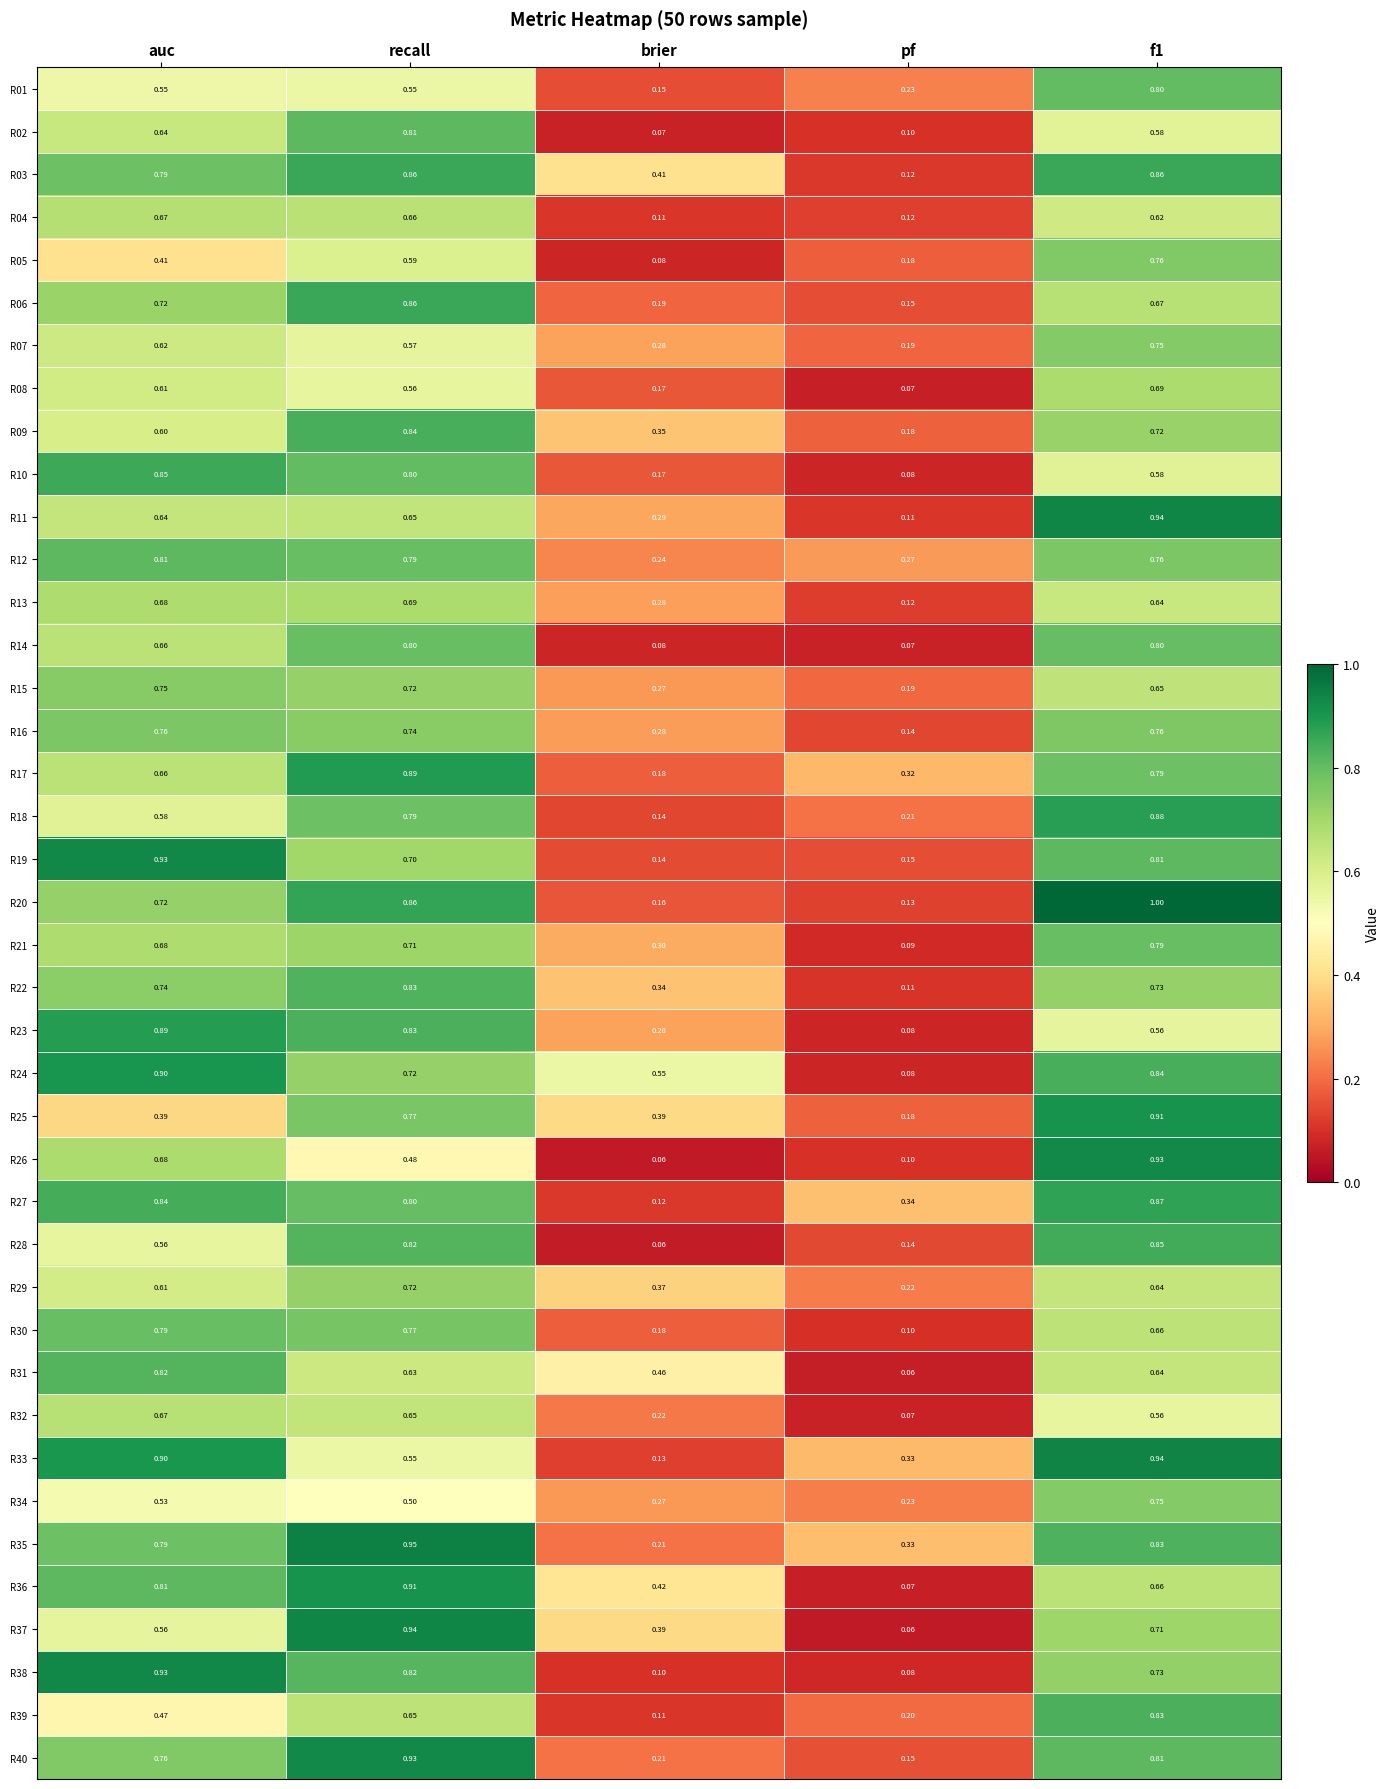

At which label is R25 closest to 0?

pf